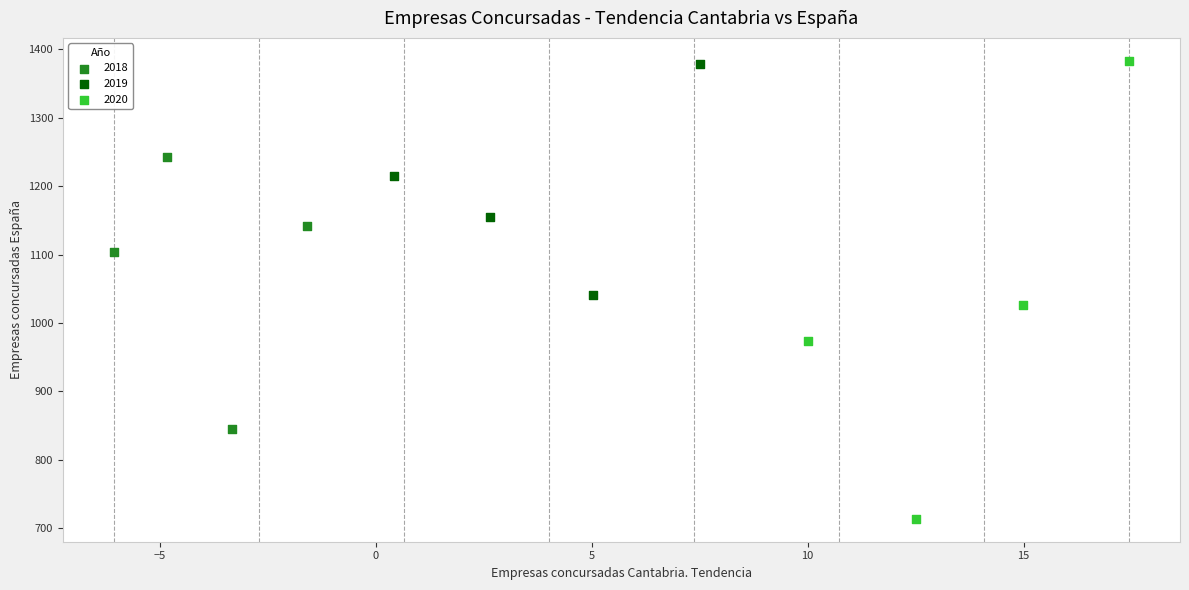

Which series has the widest spread of Y values?

2020